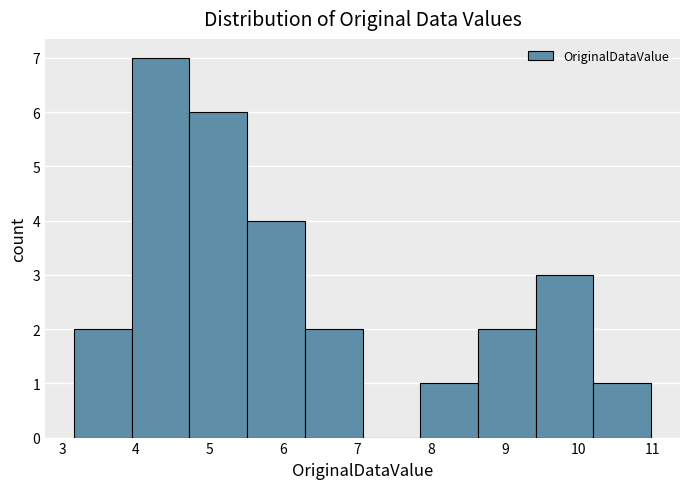

How tall is the bar that spans 6.3 to 7.1 on the x-axis? Neither the bar edges nor the heights are printed on the chart, so give them approximately, as read against the axes.

2